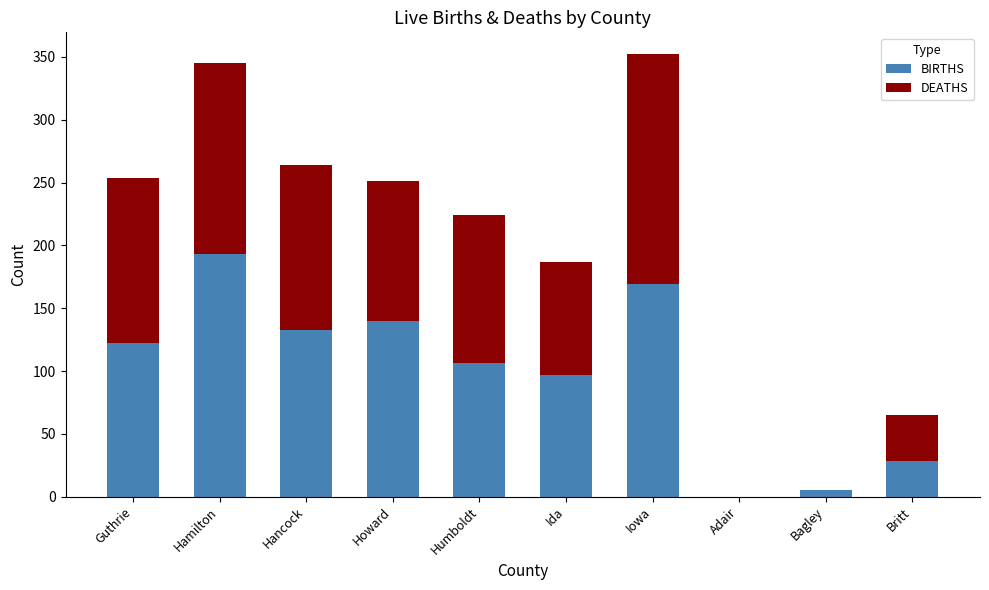

Are the bars grouped side by side (vs. stacked)?

No